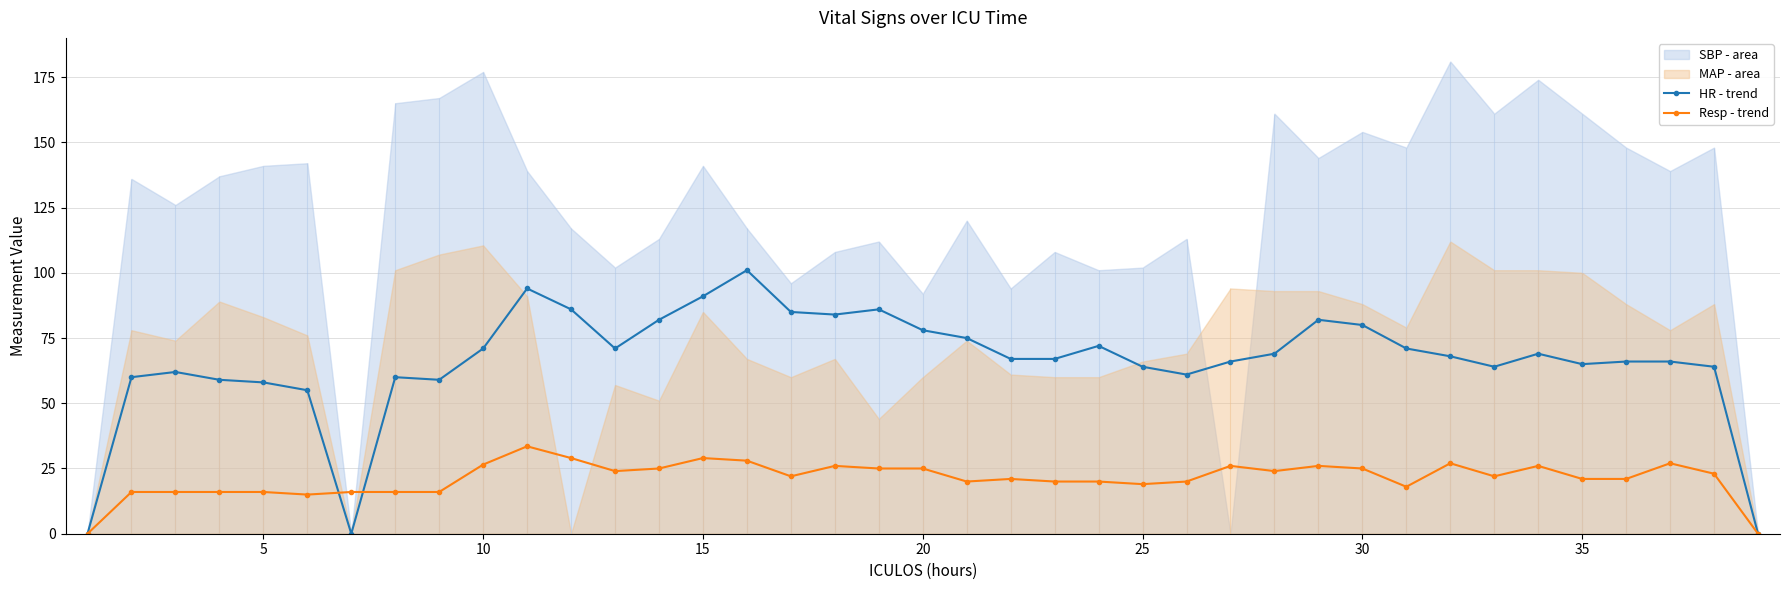

What is the average value of the Resp - trend series?

21.2